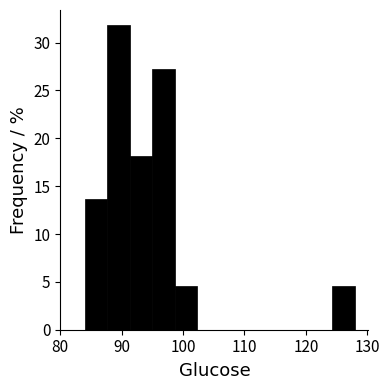

Around what value on the x-axis is the tallest bar? Give the approximate position of its centre, as read against the axis.

90